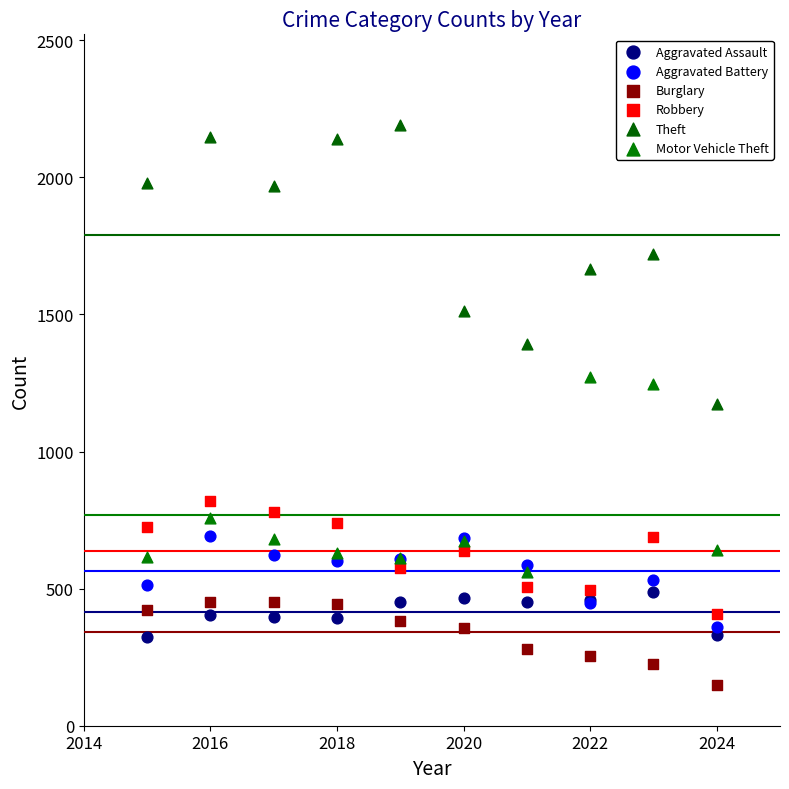

Which series reaches the minimum Y coordinate?

Burglary